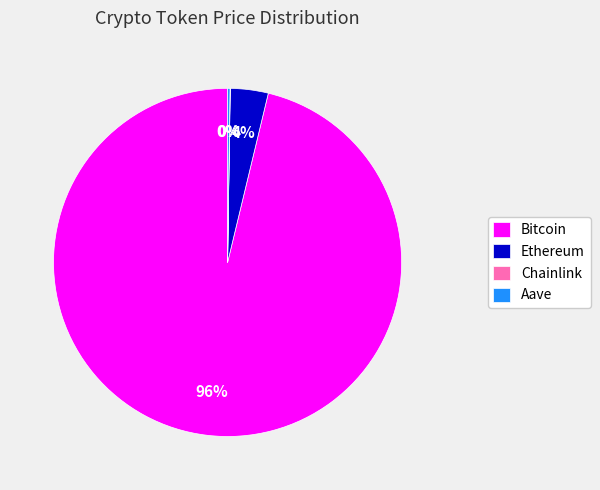

Does Ethereum represent more than half of the total?

No